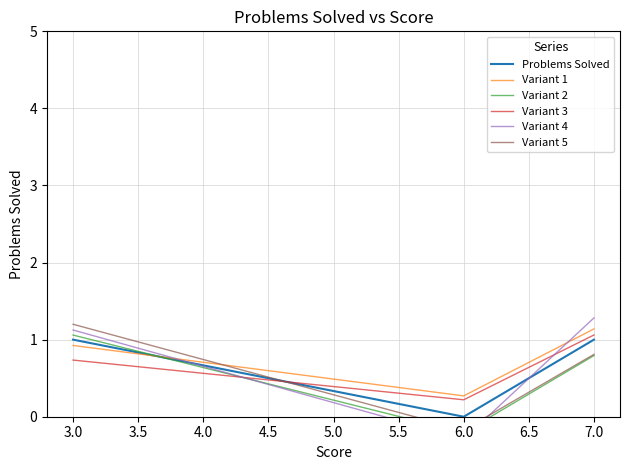

The value of Variant 3 at 3.0 is 0.2. True or false?

False